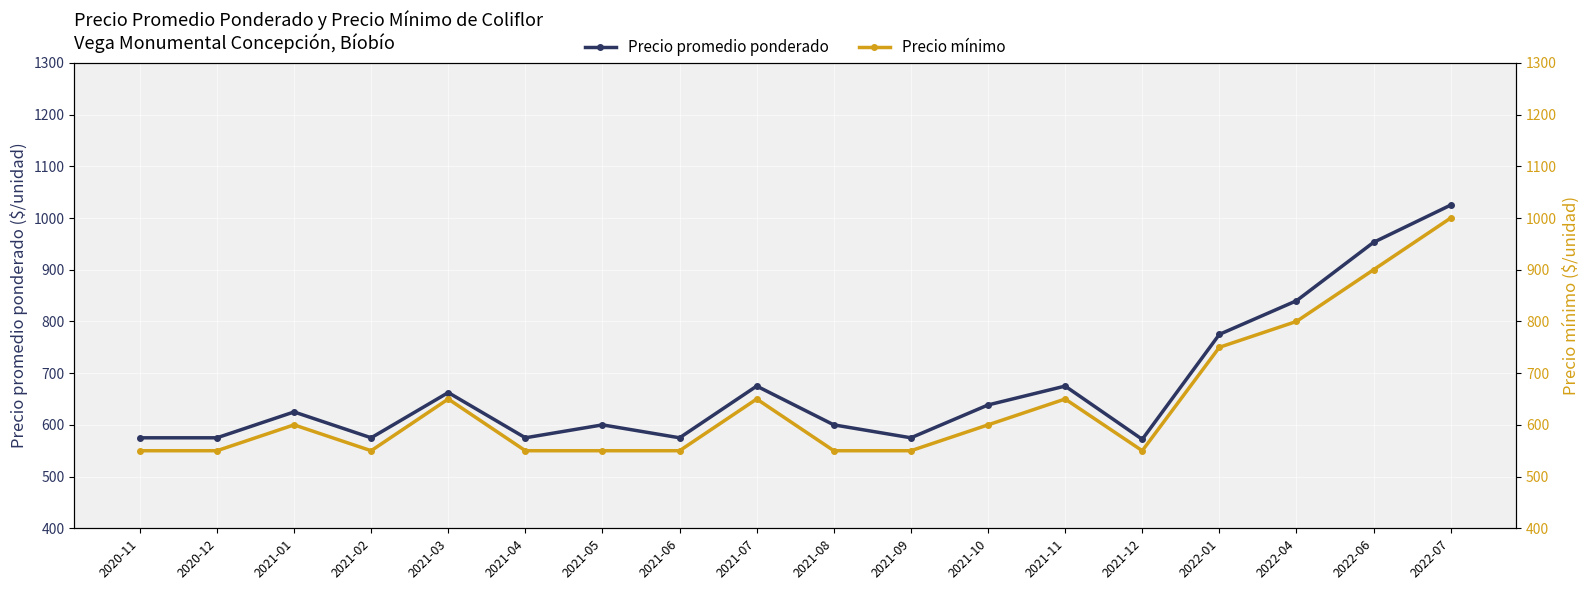

Reading right to left, transcribe all the data shown in this chart.

Precio promedio ponderado: 2022-07=1025.0	2022-06=953.0	2022-04=840.0	2022-01=775.0	2021-12=572.0	2021-11=675.0	2021-10=638.5	2021-09=575.0	2021-08=600.0	2021-07=675.0	2021-06=575.0	2021-05=600.0	2021-04=575.0	2021-03=662.5	2021-02=575.0	2021-01=625.0	2020-12=575.0	2020-11=575.0
Precio mínimo: 2022-07=1000.0	2022-06=900.0	2022-04=800.0	2022-01=750.0	2021-12=550.0	2021-11=650.0	2021-10=600.0	2021-09=550.0	2021-08=550.0	2021-07=650.0	2021-06=550.0	2021-05=550.0	2021-04=550.0	2021-03=650.0	2021-02=550.0	2021-01=600.0	2020-12=550.0	2020-11=550.0